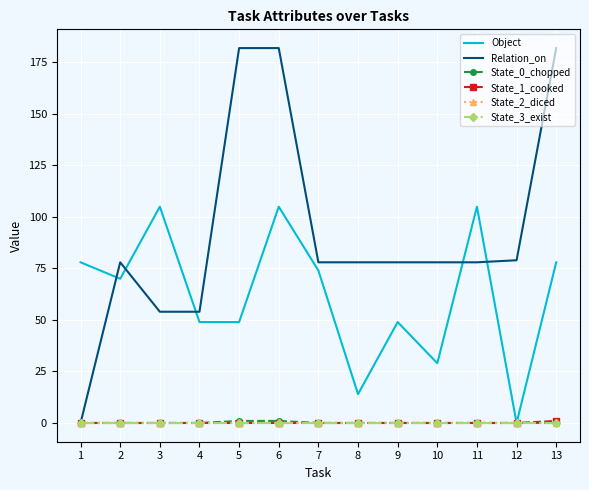

What is the sum of all State_0_chopped values?

2